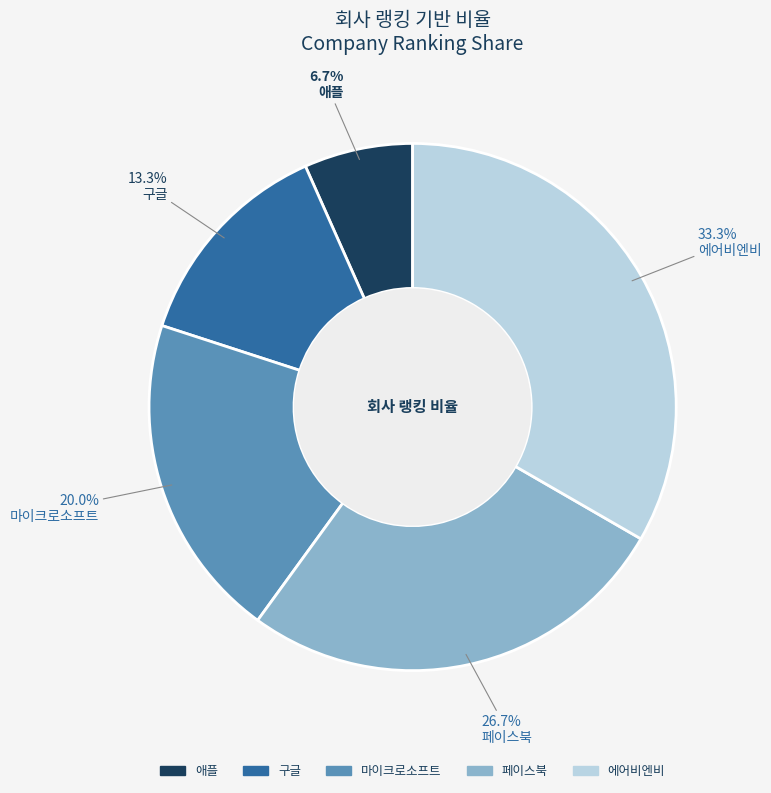

Is there any slice that represents more than half of the pie?

No